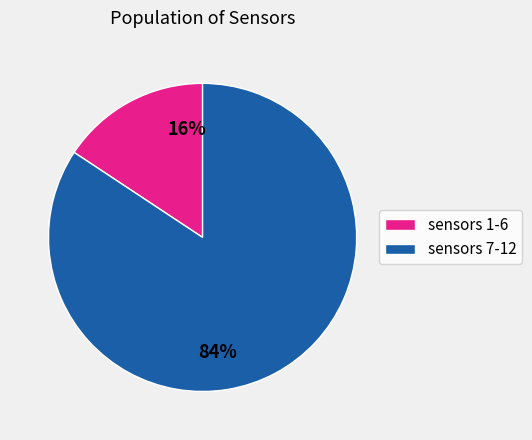

Is sensors 1-6 the majority of the pie?

No